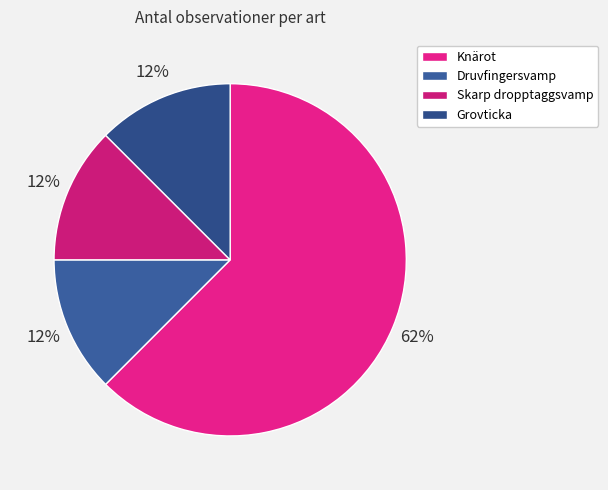

How many segments does this pie chart have?

4